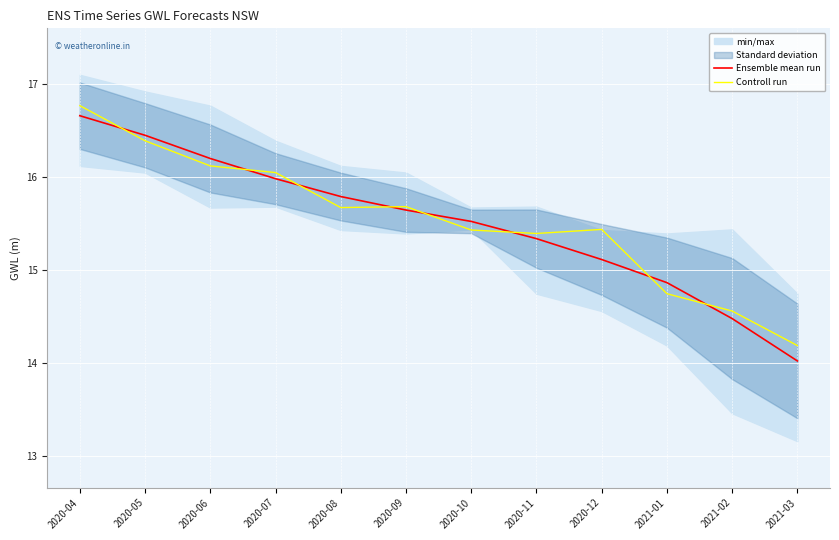

True or false: Controll run has more than 2 interior local peaks.

False